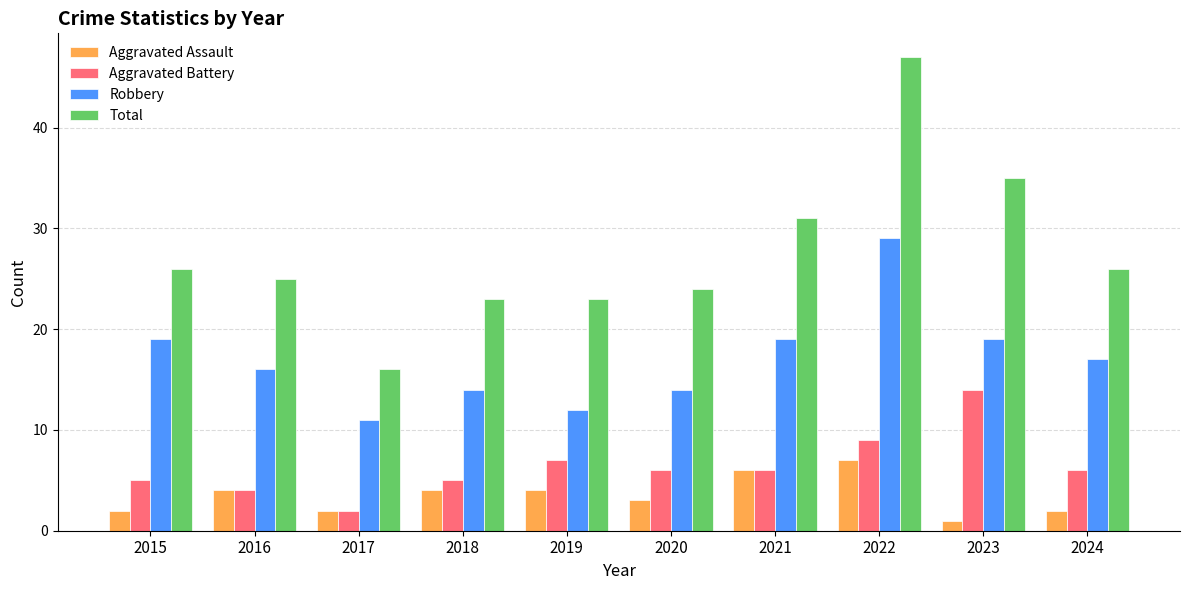

Rank the series by their maximum value, from highest to lowest.

Total, Robbery, Aggravated Battery, Aggravated Assault